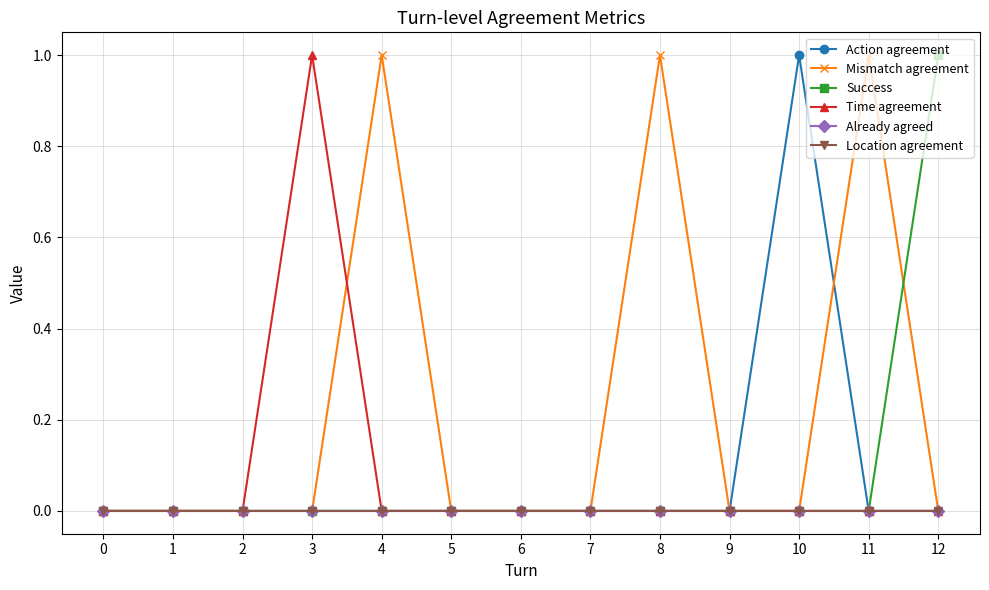

Reading left to right, transcribe all the data shown in this chart.

Action agreement: 0=0	1=0	2=0	3=0	4=0	5=0	6=0	7=0	8=0	9=0	10=1	11=0	12=0
Mismatch agreement: 0=0	1=0	2=0	3=0	4=1	5=0	6=0	7=0	8=1	9=0	10=0	11=1	12=0
Success: 0=0	1=0	2=0	3=0	4=0	5=0	6=0	7=0	8=0	9=0	10=0	11=0	12=1
Time agreement: 0=0	1=0	2=0	3=1	4=0	5=0	6=0	7=0	8=0	9=0	10=0	11=0	12=0
Already agreed: 0=0	1=0	2=0	3=0	4=0	5=0	6=0	7=0	8=0	9=0	10=0	11=0	12=0
Location agreement: 0=0	1=0	2=0	3=0	4=0	5=0	6=0	7=0	8=0	9=0	10=0	11=0	12=0